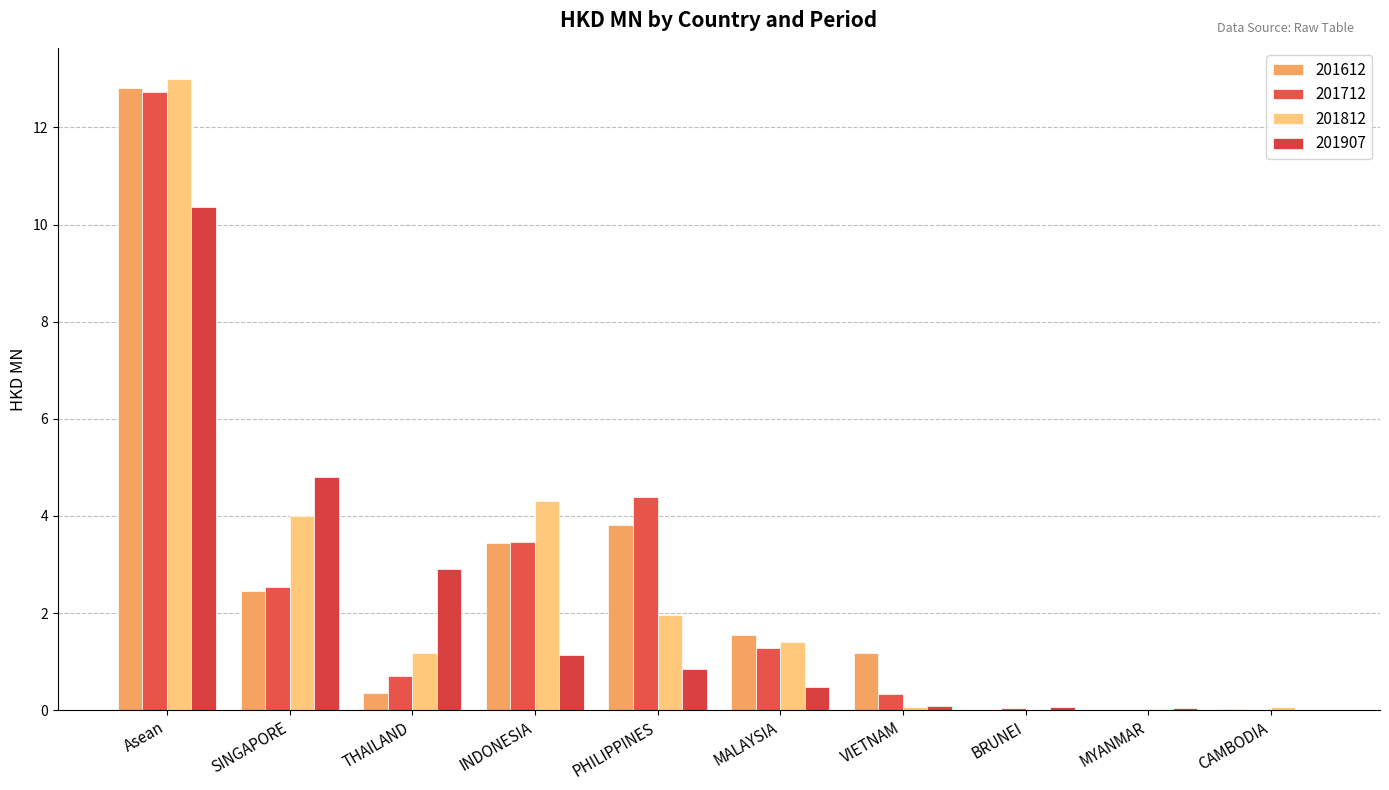

Reading right to left, list all the values displayed in this chart.

201612: CAMBODIA=0.0	MYANMAR=0.0	BRUNEI=0.0	VIETNAM=1.2	MALAYSIA=1.5	PHILIPPINES=3.8	INDONESIA=3.4	THAILAND=0.3	SINGAPORE=2.5	Asean=12.8
201712: CAMBODIA=0.0	MYANMAR=0.0	BRUNEI=0.1	VIETNAM=0.3	MALAYSIA=1.3	PHILIPPINES=4.4	INDONESIA=3.5	THAILAND=0.7	SINGAPORE=2.5	Asean=12.7
201812: CAMBODIA=0.1	MYANMAR=0.0	BRUNEI=0.0	VIETNAM=0.1	MALAYSIA=1.4	PHILIPPINES=2.0	INDONESIA=4.3	THAILAND=1.2	SINGAPORE=4.0	Asean=13.0
201907: CAMBODIA=0.0	MYANMAR=0.0	BRUNEI=0.1	VIETNAM=0.1	MALAYSIA=0.5	PHILIPPINES=0.8	INDONESIA=1.1	THAILAND=2.9	SINGAPORE=4.8	Asean=10.4